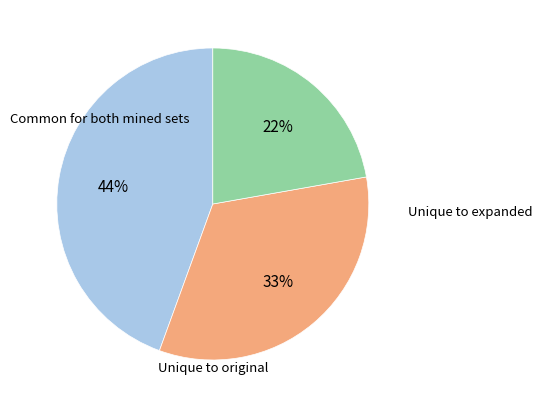

To the nearest percent, what is the difference between the largest and smallest slice percentages?

22%